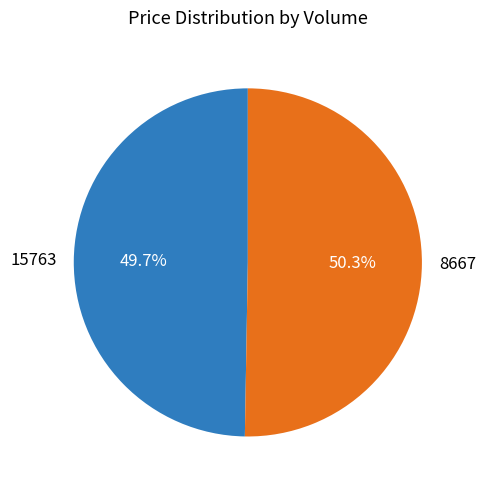

Count the number of slices in the pie.

2